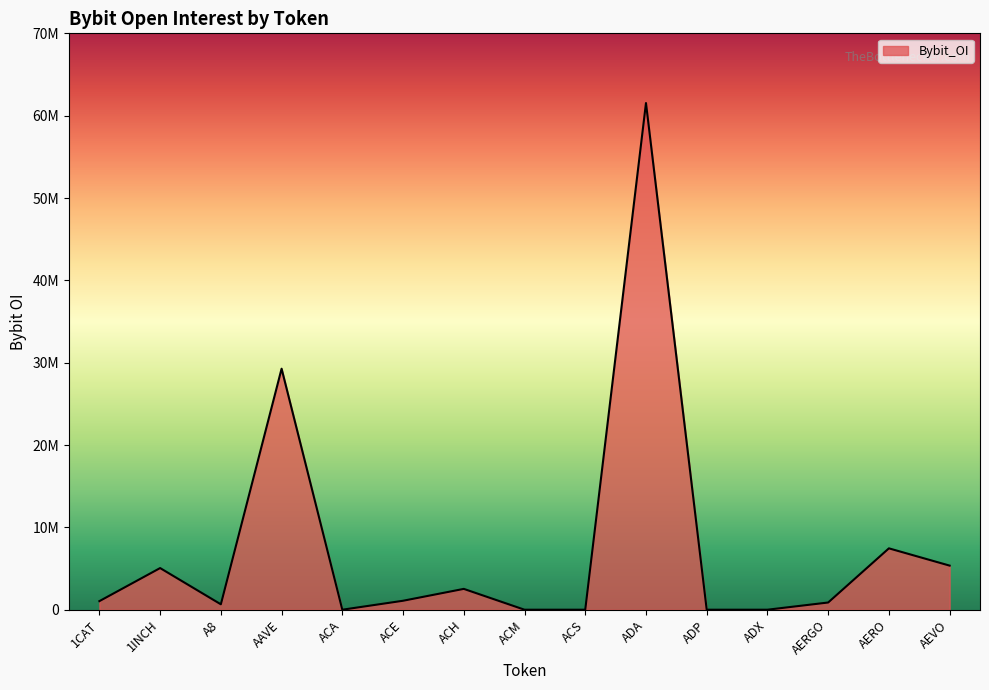

Does the chart have visible grid lines?

No